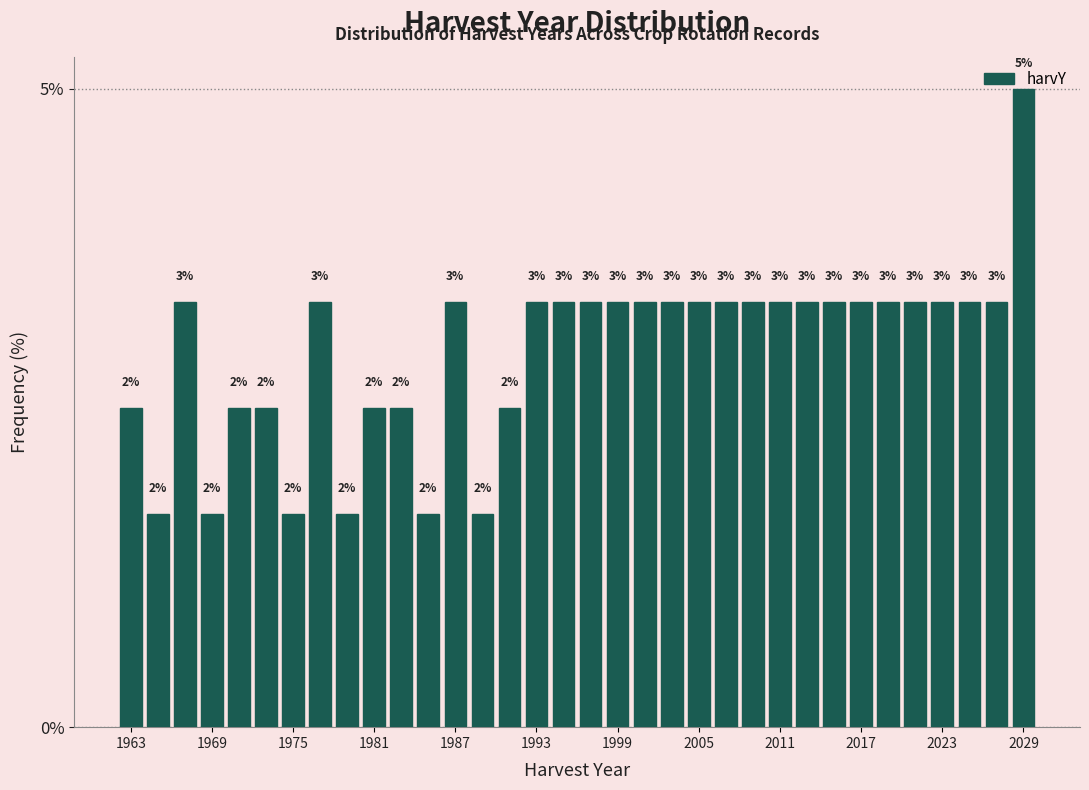

Around what value on the x-axis is the tallest bar? Give the approximate position of its centre, as read against the axis.

2029